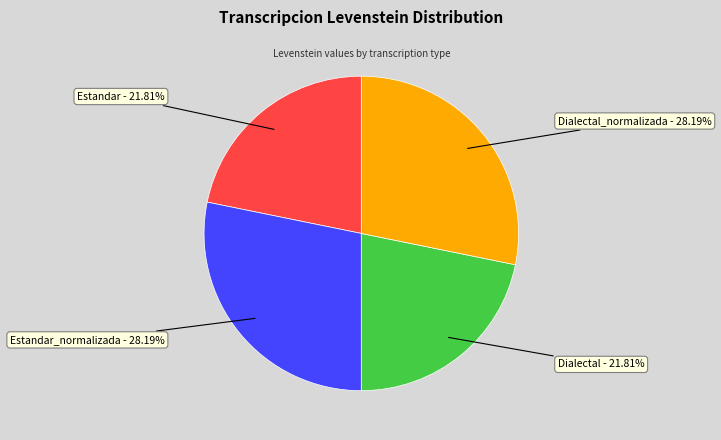

To the nearest percent, what is the difference between the Dialectal_normalizada and Dialectal slice percentages?

6%